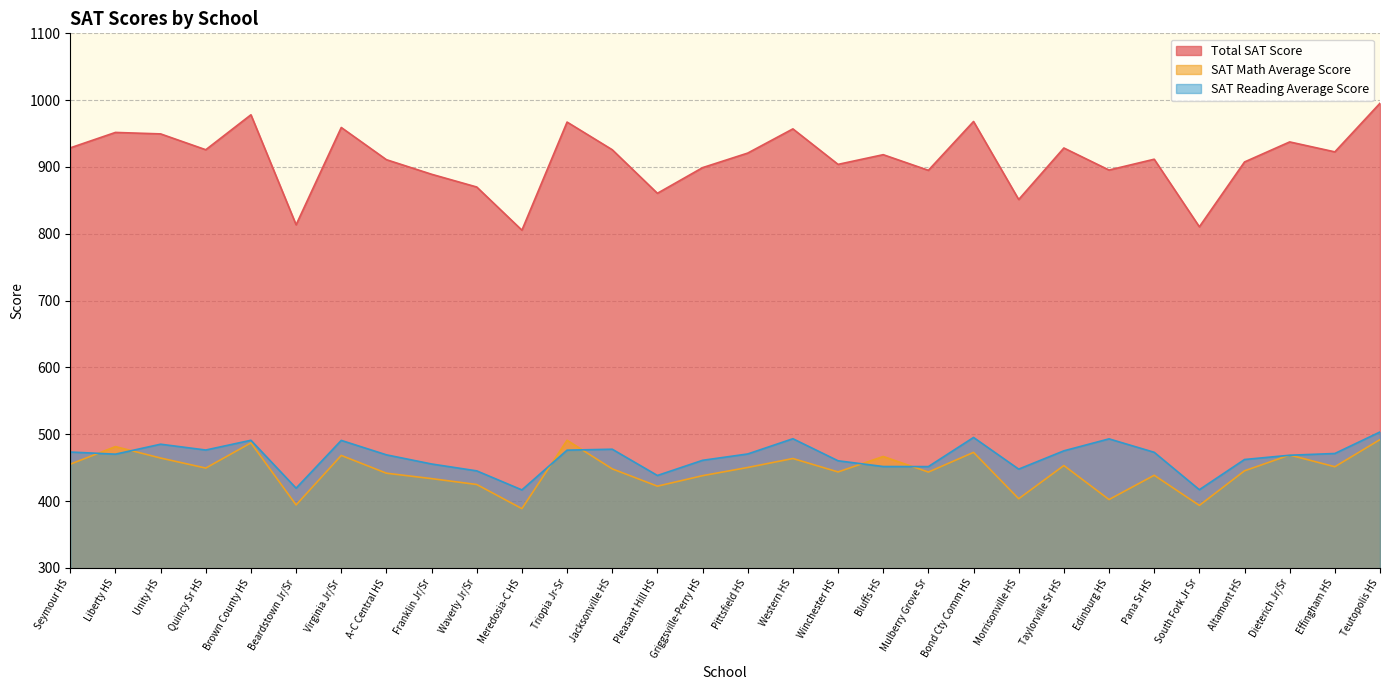

Reading left to right, extract all data points from this chart.

Total SAT Score: Seymour HS=928.6	Liberty HS=951.7	Unity HS=949.5	Quincy Sr HS=925.8	Brown County HS=978.1	Beardstown Jr/Sr=813.5	Virginia Jr/Sr=959.1	A-C Central HS=910.9	Franklin Jr/Sr=889.1	Waverly Jr/Sr=870.0	Meredosia-C HS=805.4	Triopia Jr-Sr=967.2	Jacksonville HS=925.8	Pleasant Hill HS=860.6	Griggsville-Perry HS=899.0	Pittsfield HS=920.8	Western HS=957.0	Winchester HS=903.9	Bluffs HS=918.4	Mulberry Grove Sr=895.0	Bond Cty Comm HS=968.1	Morrisonville HS=851.3	Taylorville Sr HS=928.4	Edinburg HS=895.4	Pana Sr HS=911.6	South Fork Jr Sr=810.5	Altamont HS=907.5	Dieterich Jr/Sr=937.5	Effingham HS=922.6	Teutopolis HS=995.4
SAT Math Average Score: Seymour HS=455.2	Liberty HS=481.5	Unity HS=464.4	Quincy Sr HS=449.4	Brown County HS=487.1	Beardstown Jr/Sr=394.2	Virginia Jr/Sr=468.3	A-C Central HS=441.7	Franklin Jr/Sr=433.6	Waverly Jr/Sr=424.8	Meredosia-C HS=388.7	Triopia Jr-Sr=491.0	Jacksonville HS=448.2	Pleasant Hill HS=422.3	Griggsville-Perry HS=438.0	Pittsfield HS=450.3	Western HS=463.7	Winchester HS=443.6	Bluffs HS=466.7	Mulberry Grove Sr=443.4	Bond Cty Comm HS=472.9	Morrisonville HS=403.5	Taylorville Sr HS=453.2	Edinburg HS=402.3	Pana Sr HS=438.6	South Fork Jr Sr=393.5	Altamont HS=445.3	Dieterich Jr/Sr=468.9	Effingham HS=451.4	Teutopolis HS=492.0
SAT Reading Average Score: Seymour HS=473.4	Liberty HS=470.2	Unity HS=485.1	Quincy Sr HS=476.4	Brown County HS=491.0	Beardstown Jr/Sr=419.3	Virginia Jr/Sr=490.8	A-C Central HS=469.2	Franklin Jr/Sr=455.5	Waverly Jr/Sr=445.2	Meredosia-C HS=416.7	Triopia Jr-Sr=476.2	Jacksonville HS=477.6	Pleasant Hill HS=438.3	Griggsville-Perry HS=461.0	Pittsfield HS=470.5	Western HS=493.3	Winchester HS=460.3	Bluffs HS=451.7	Mulberry Grove Sr=451.6	Bond Cty Comm HS=495.2	Morrisonville HS=447.8	Taylorville Sr HS=475.2	Edinburg HS=493.1	Pana Sr HS=473.0	South Fork Jr Sr=417.0	Altamont HS=462.2	Dieterich Jr/Sr=468.6	Effingham HS=471.2	Teutopolis HS=503.4